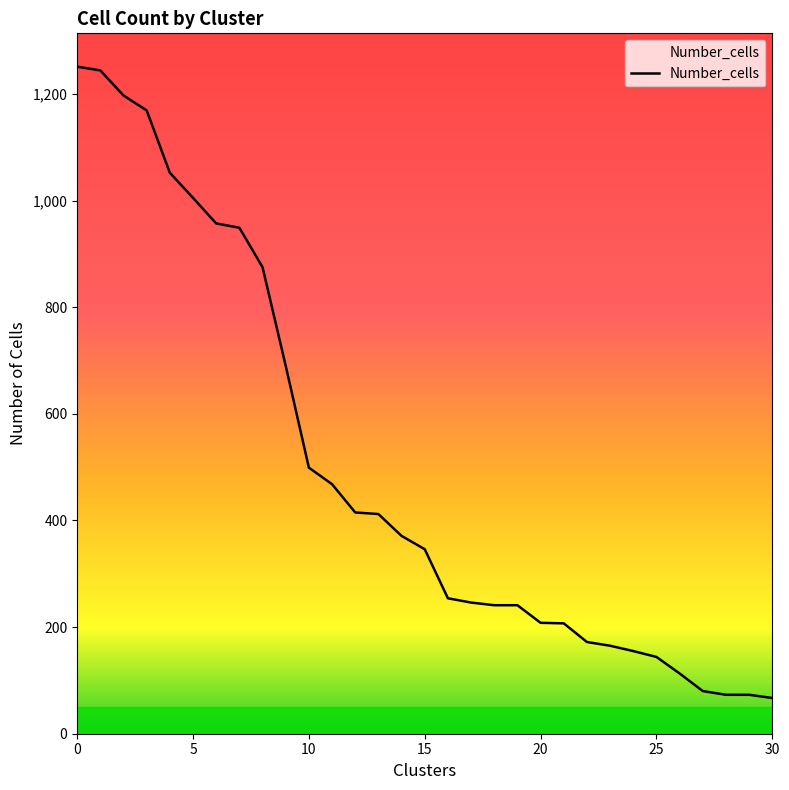

Count the number of data series in this chart.

1